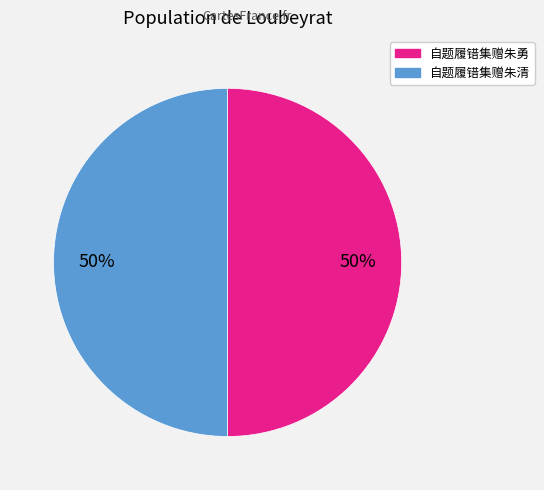

To the nearest percent, what is the combined percentage of 自题履错集赠朱勇 and 自题履错集赠朱清?

100%